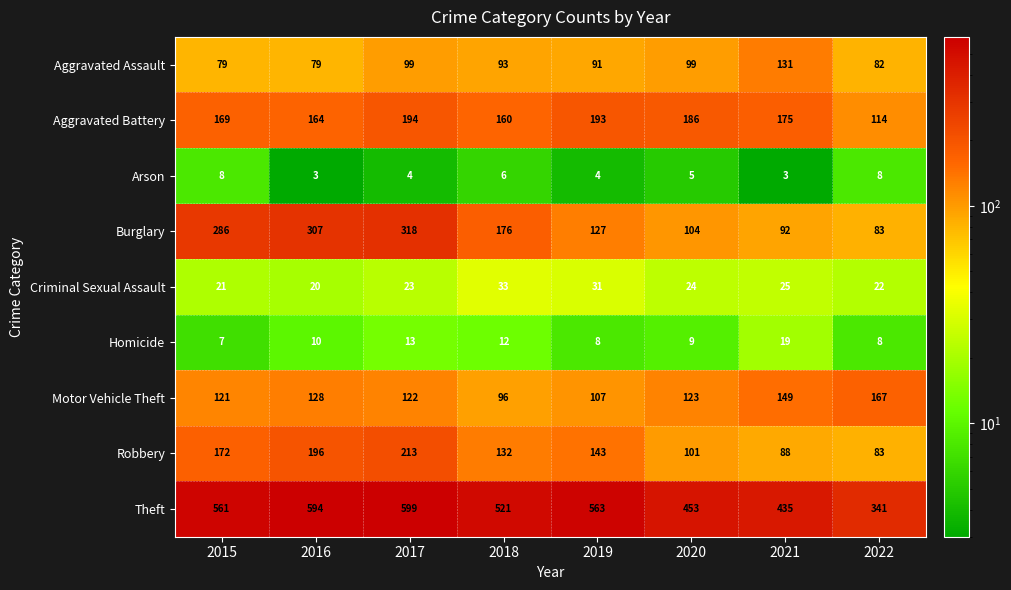

Rank the series by their maximum value, from lowest to highest.

Arson, Homicide, Criminal Sexual Assault, Aggravated Assault, Motor Vehicle Theft, Aggravated Battery, Robbery, Burglary, Theft